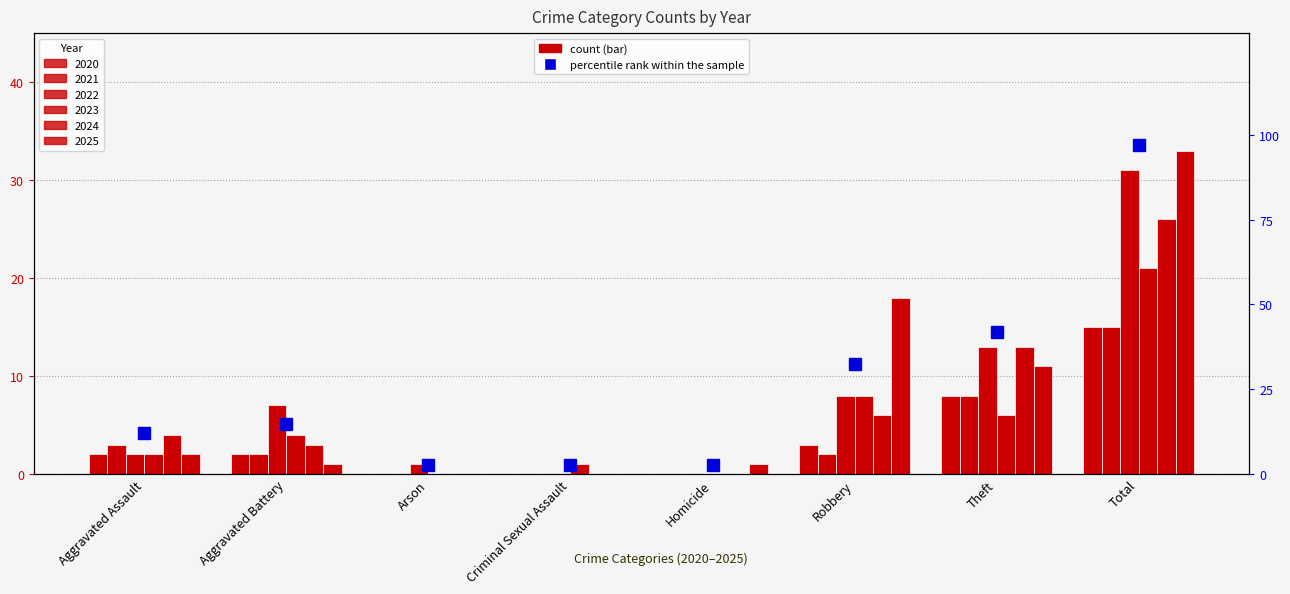

Count the number of categories in the chart.

8